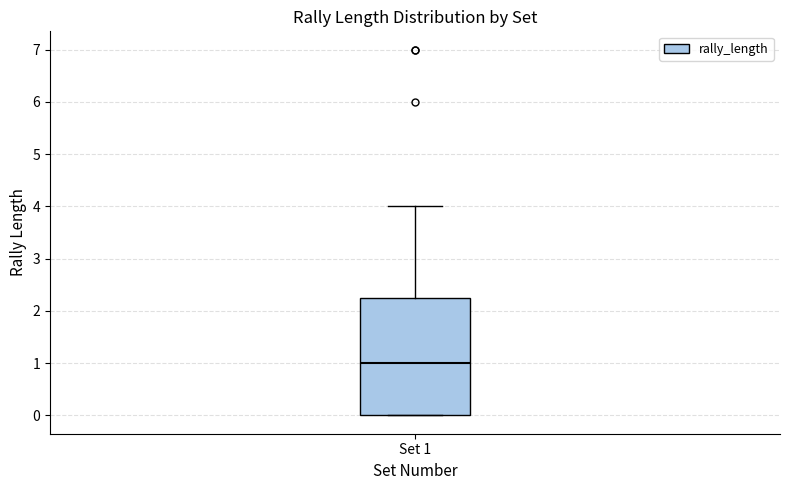

Transcribe this box plot: give where the median line is, the range the box spans, and where the two whiskers end, as read against the y-axis. The values are not printed on the chart, so give them approximately, as read against the axis.

median 1.0, box 0.0 to 2.3, whiskers 0.0 to 4.0